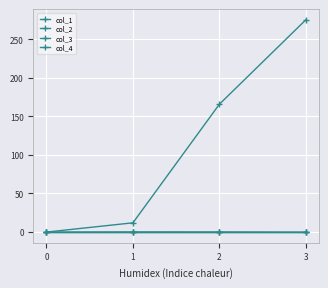

Reading left to right, what are all the values shown in this chart?

col_1: 0=0.0	1=12.0	2=165.7	3=275.1
col_2: 0=0.0	1=0.2	2=0.1	3=-0.1
col_3: 0=0.0	1=0.0	2=0.0	3=0.0
col_4: 0=0.0	1=0.0	2=0.0	3=0.0